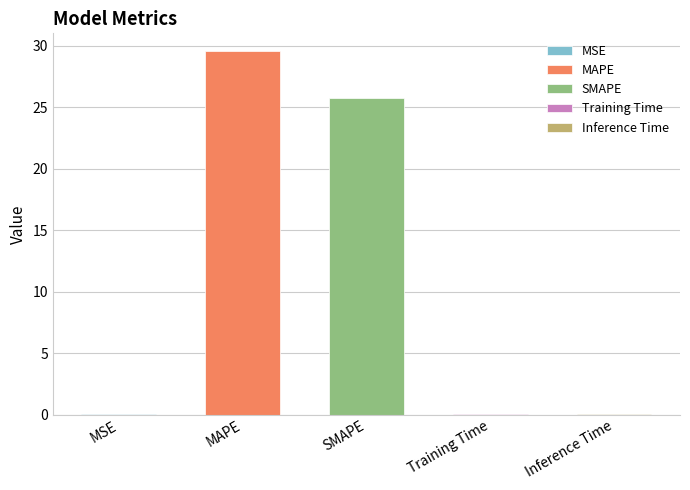

List the labels in order of value, largest first.

MAPE, SMAPE, Inference Time, Training Time, MSE